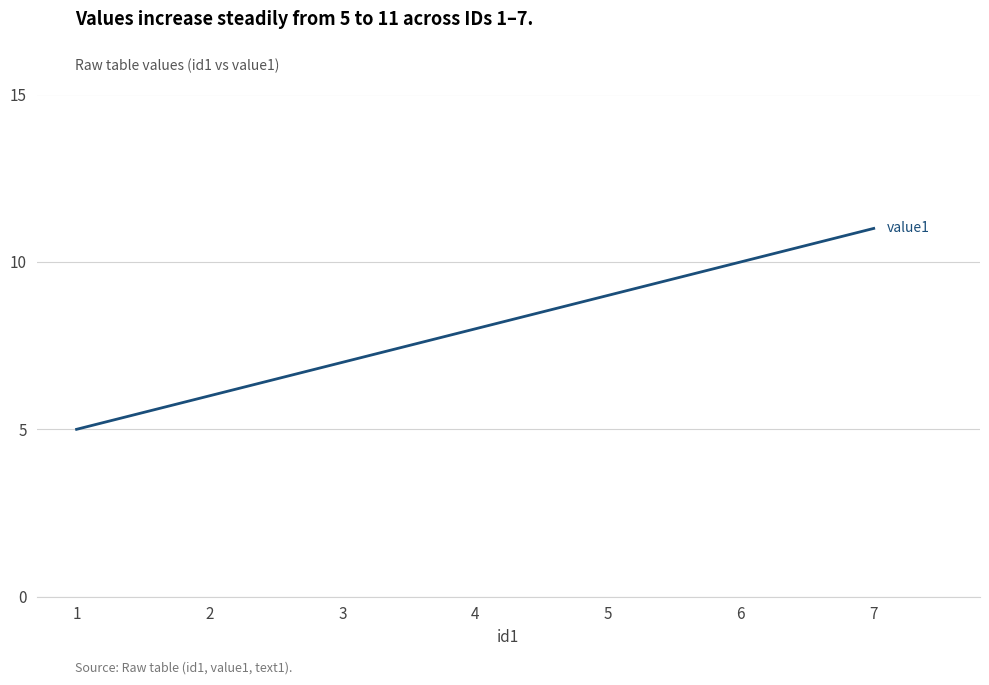

What is the maximum value shown in the chart?

11